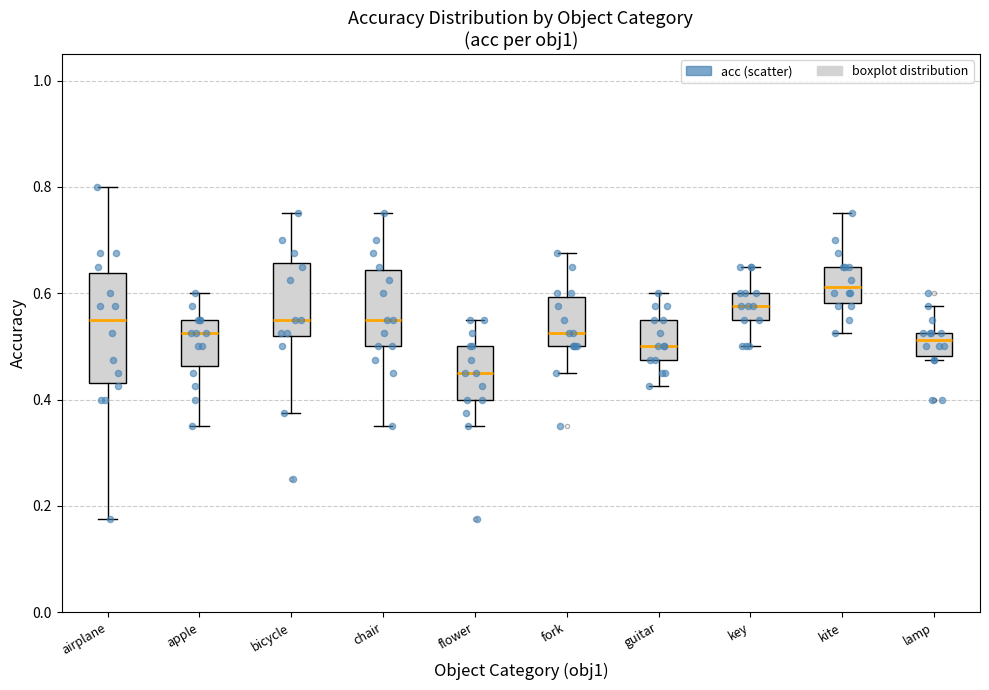

Where is the upper edge of the box for lamp on the y-axis? The values are not printed on the chart, so give them approximately, as read against the axis.

0.52